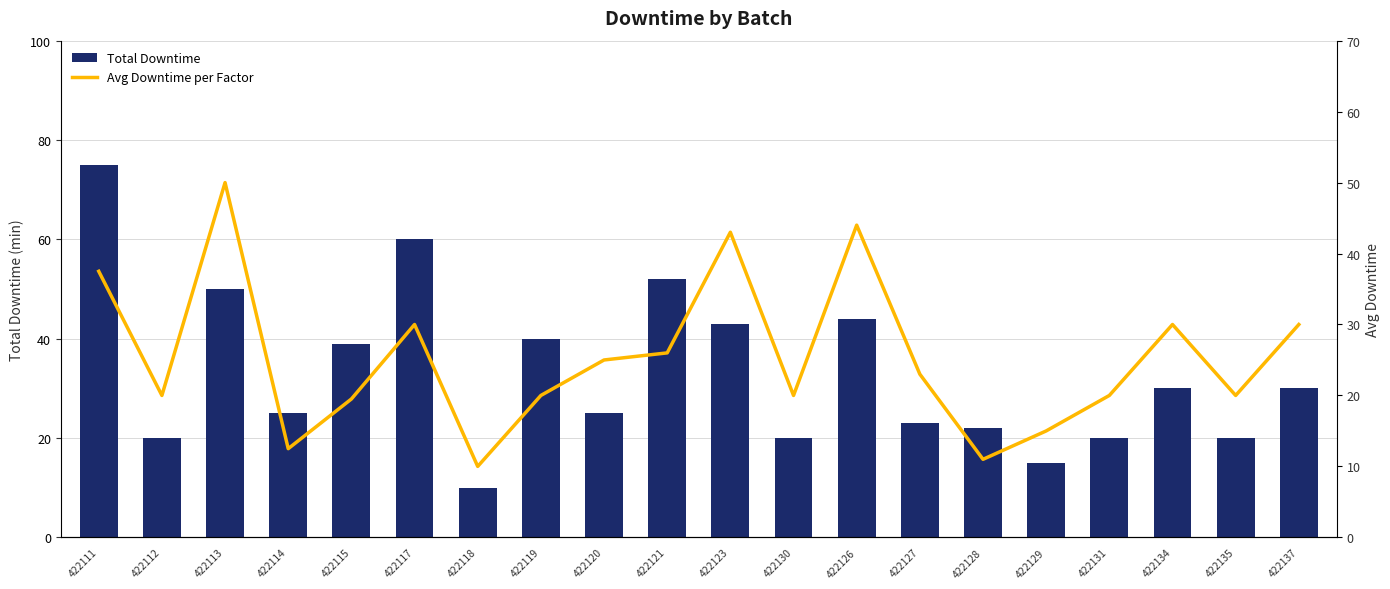

Between 422128 and 422115, which is larger?

422115